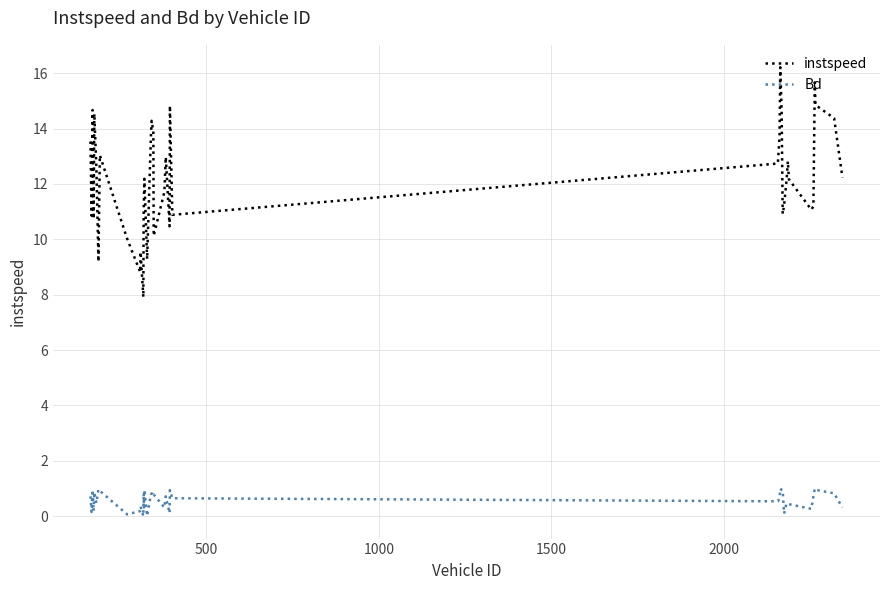

Is this an area chart (filled region under the line)?

No